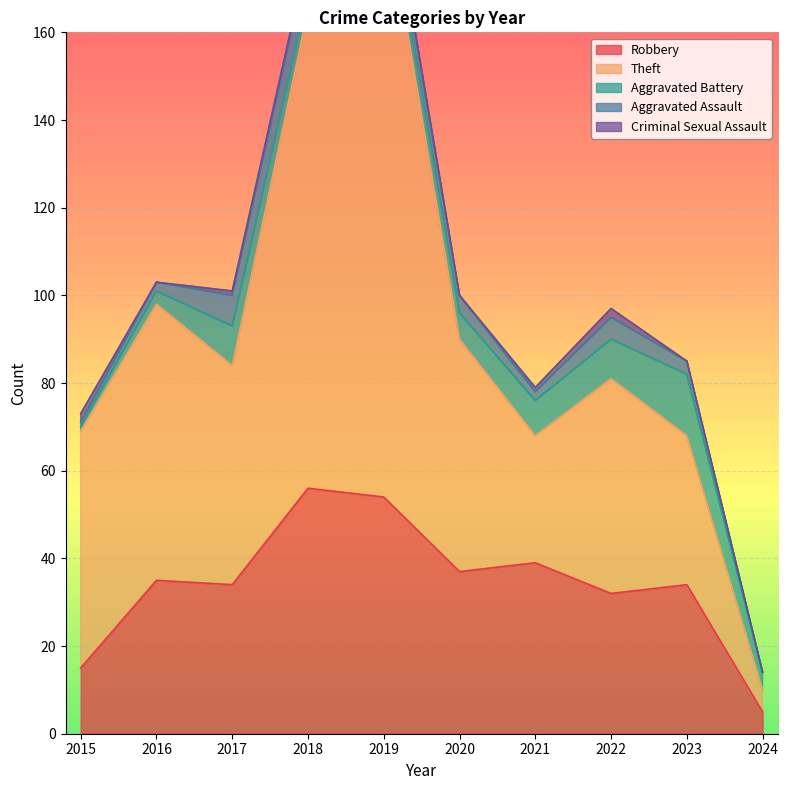

What is the value of the Aggravated Battery point at the 7th from the left?

8